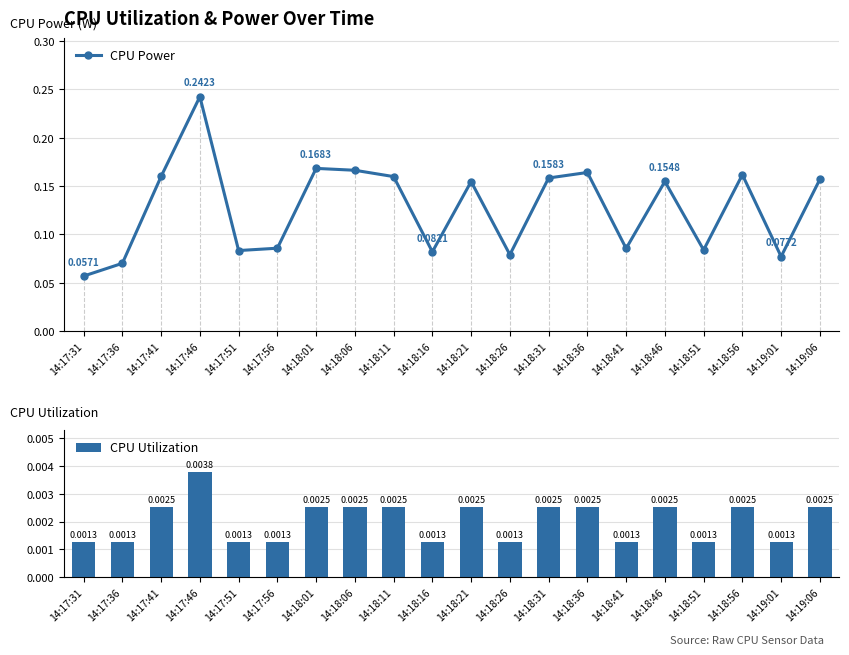

Reading left to right, list all the values displayed in this chart.

CPU Power: 0.1	0.1	0.2	0.2	0.1	0.1	0.2	0.2	0.2	0.1	0.2	0.1	0.2	0.2	0.1	0.2	0.1	0.2	0.1	0.2
CPU Utilization: 0.0	0.0	0.0	0.0	0.0	0.0	0.0	0.0	0.0	0.0	0.0	0.0	0.0	0.0	0.0	0.0	0.0	0.0	0.0	0.0